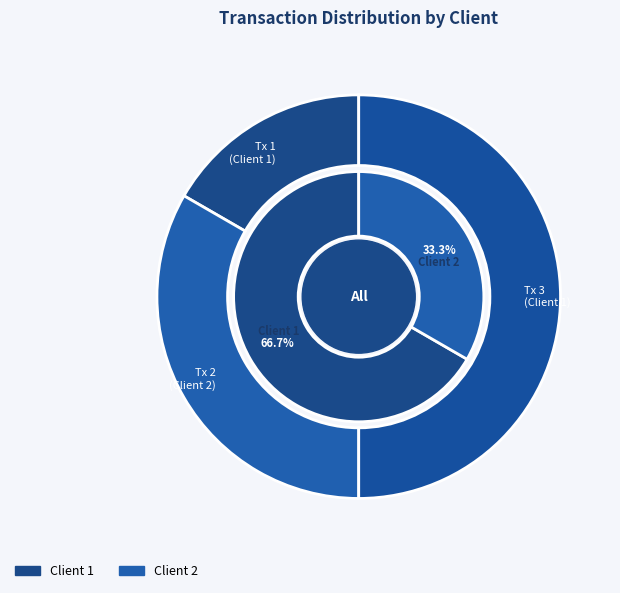

Which slice is the smallest?

1